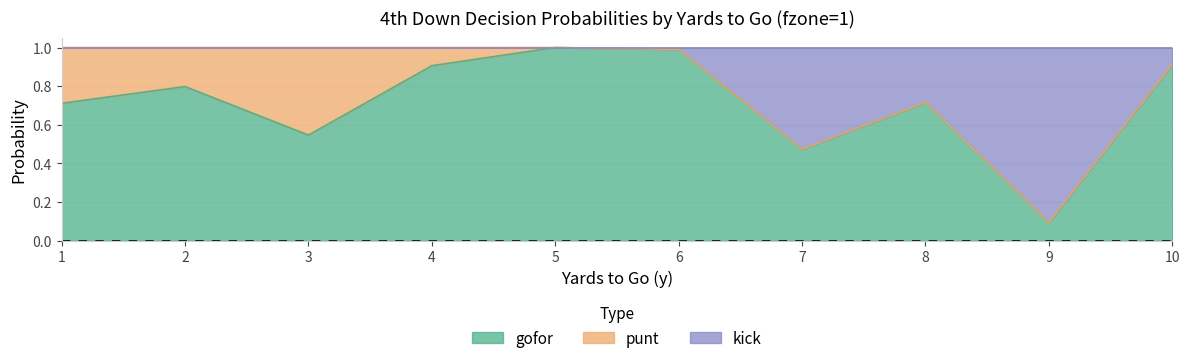

At which category is the sum across all series the highest?

5